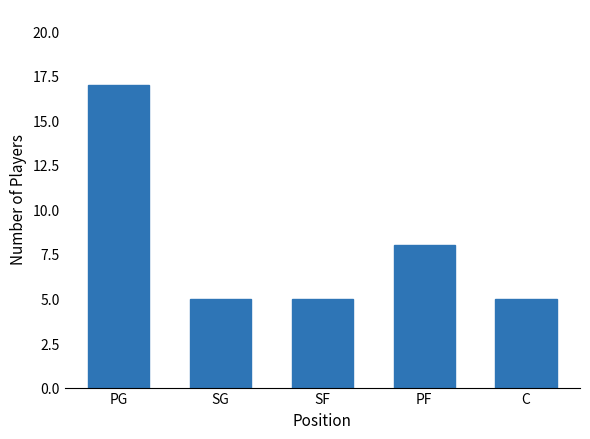

What is the average value?

8